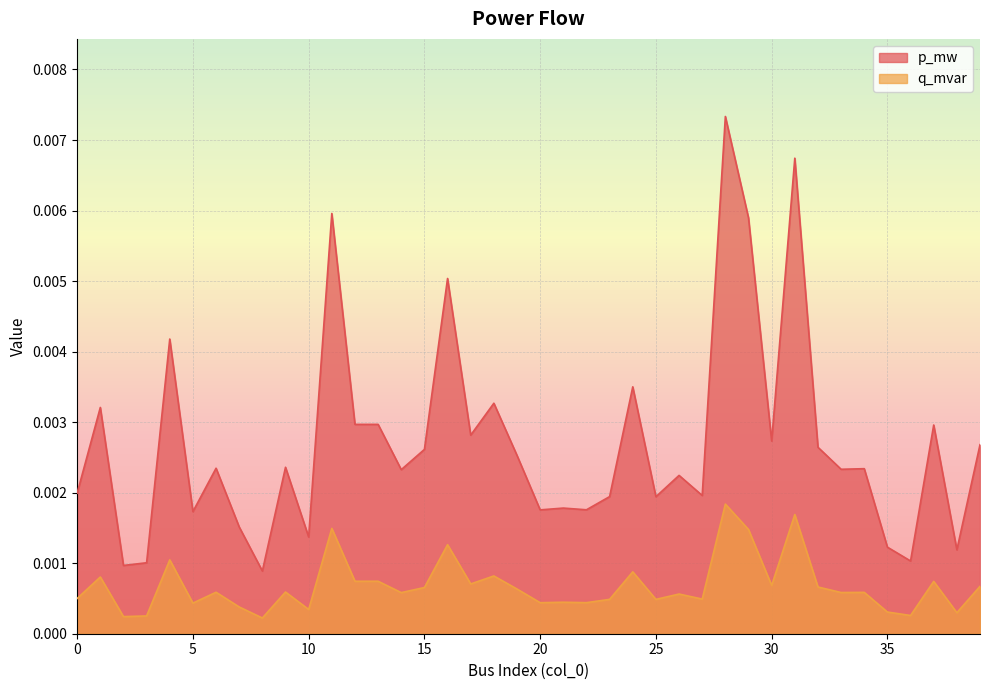

Where is the first local minimum for q_mvar?

2